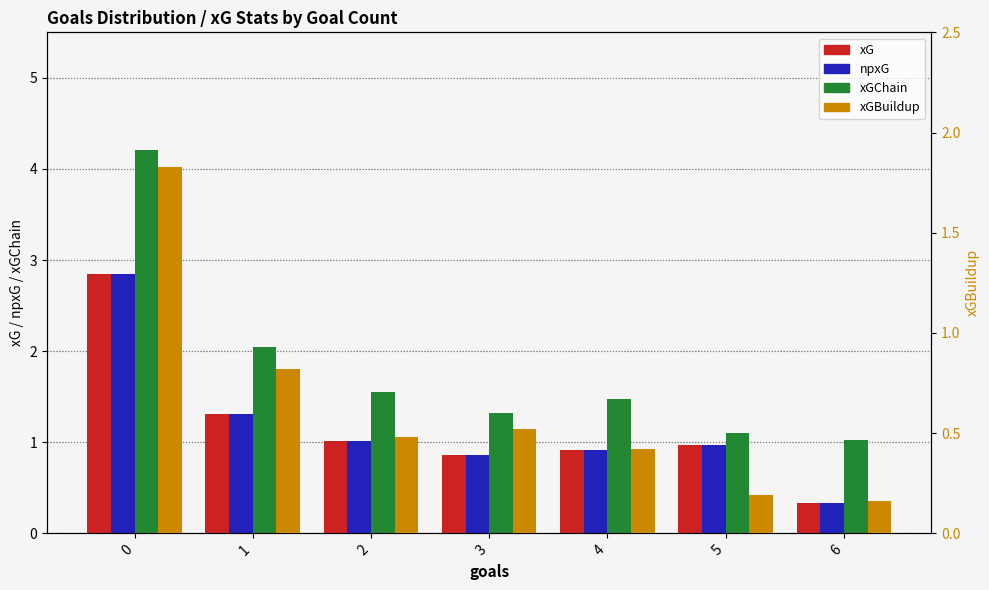

At 1, list the series in order from largest to smallest.

xGChain, xG, npxG, xGBuildup